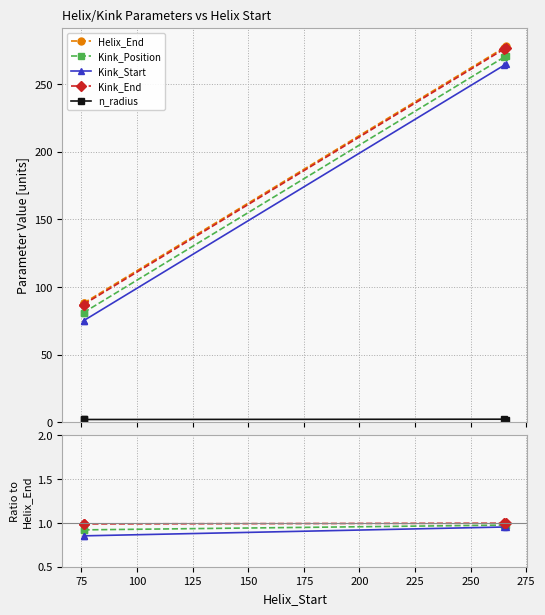

Is the value of Kink_Start at 50 greater than the value of Helix_End at 50?

No